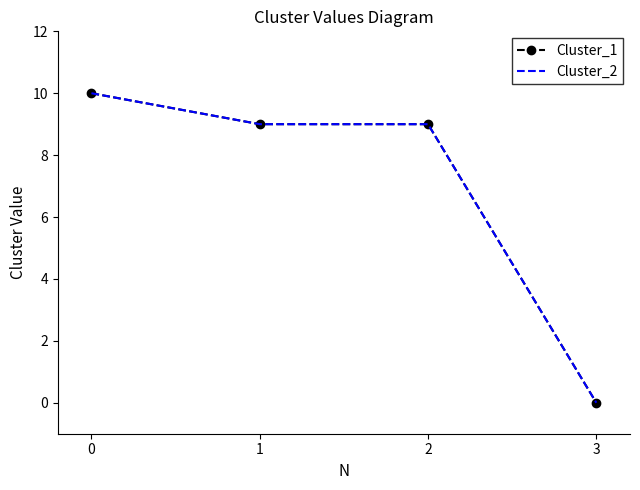

Is the value of Cluster_1 at 1 greater than the value of Cluster_2 at 0?

No